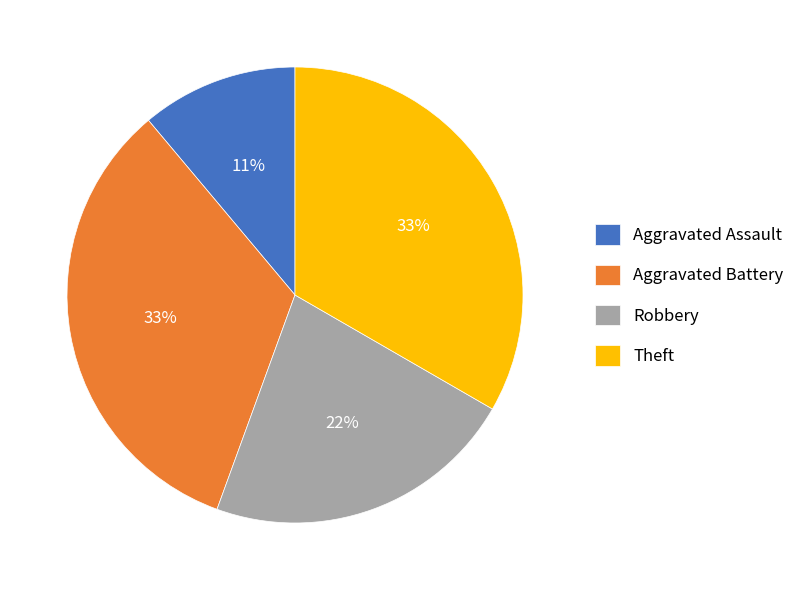

Which has a higher value, Theft or Robbery?

Theft